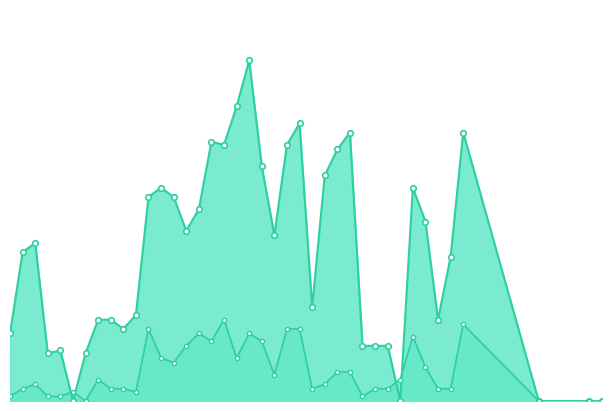

How many values in Racha Max (Km/h) are above zero?

35